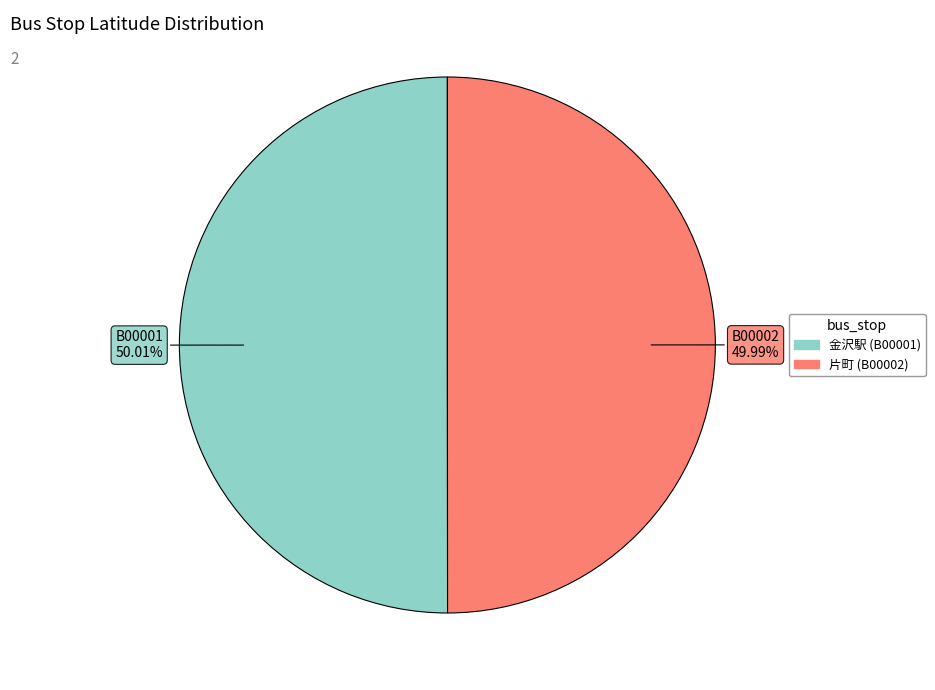

Approximately how many times larger is the value at 金沢駅 (B00001) compared to 片町 (B00002)?

1.0